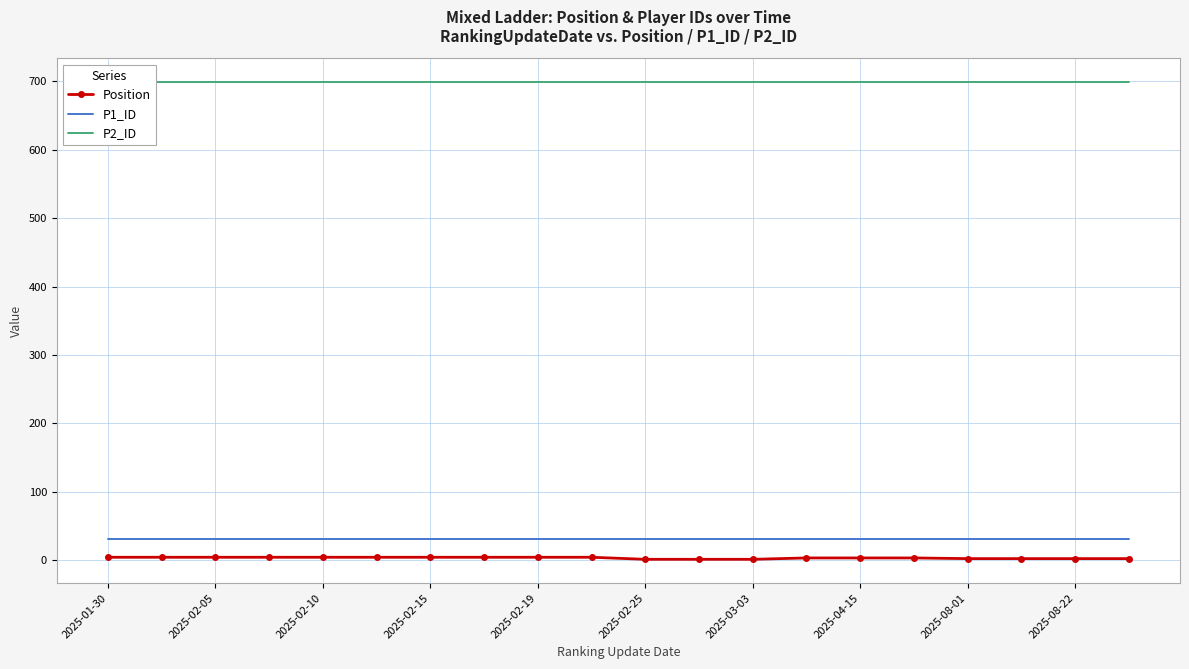

True or false: P1_ID and Position cross at least once.

False